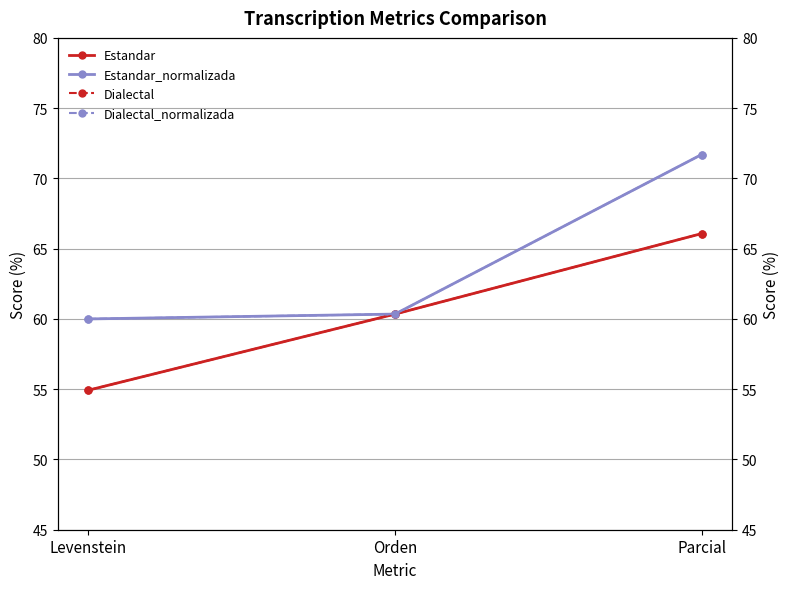

Does the chart display data point markers on the line(s)?

Yes